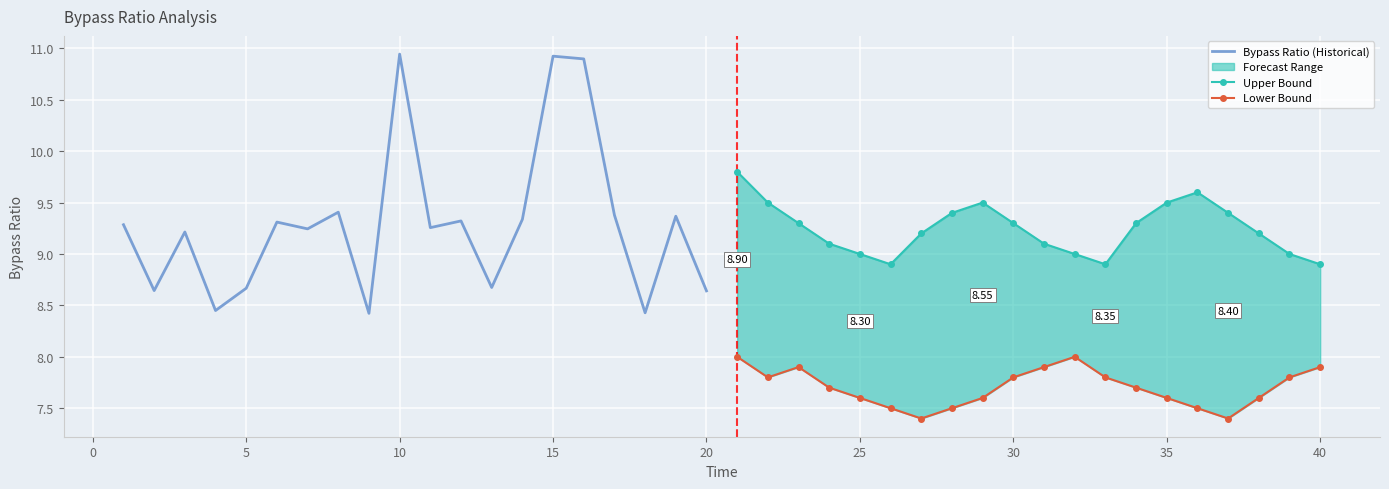

True or false: Upper Bound has a value of 14.0 at 0.

False